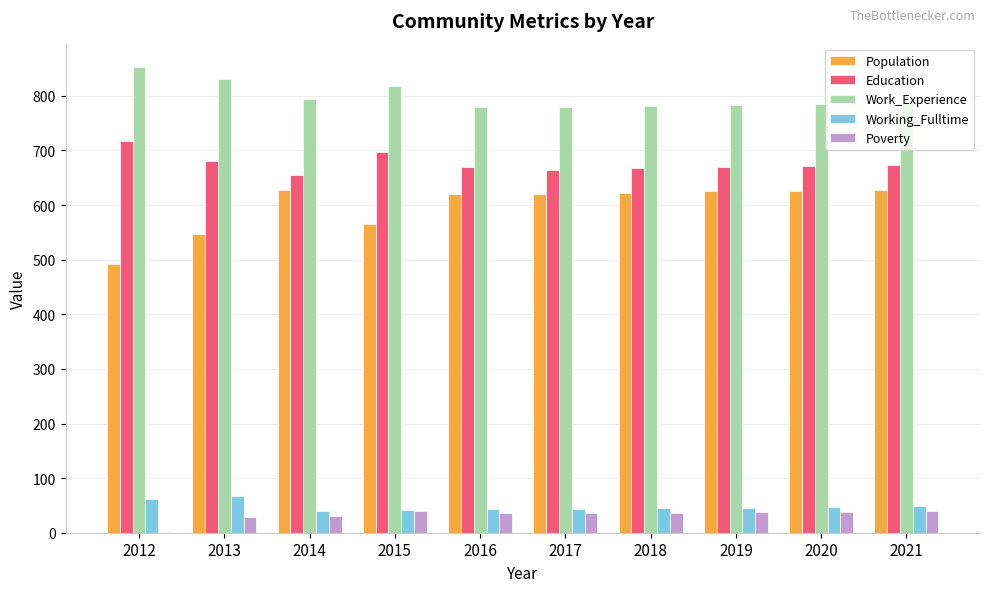

What is the highest value of the Work_Experience series?

853